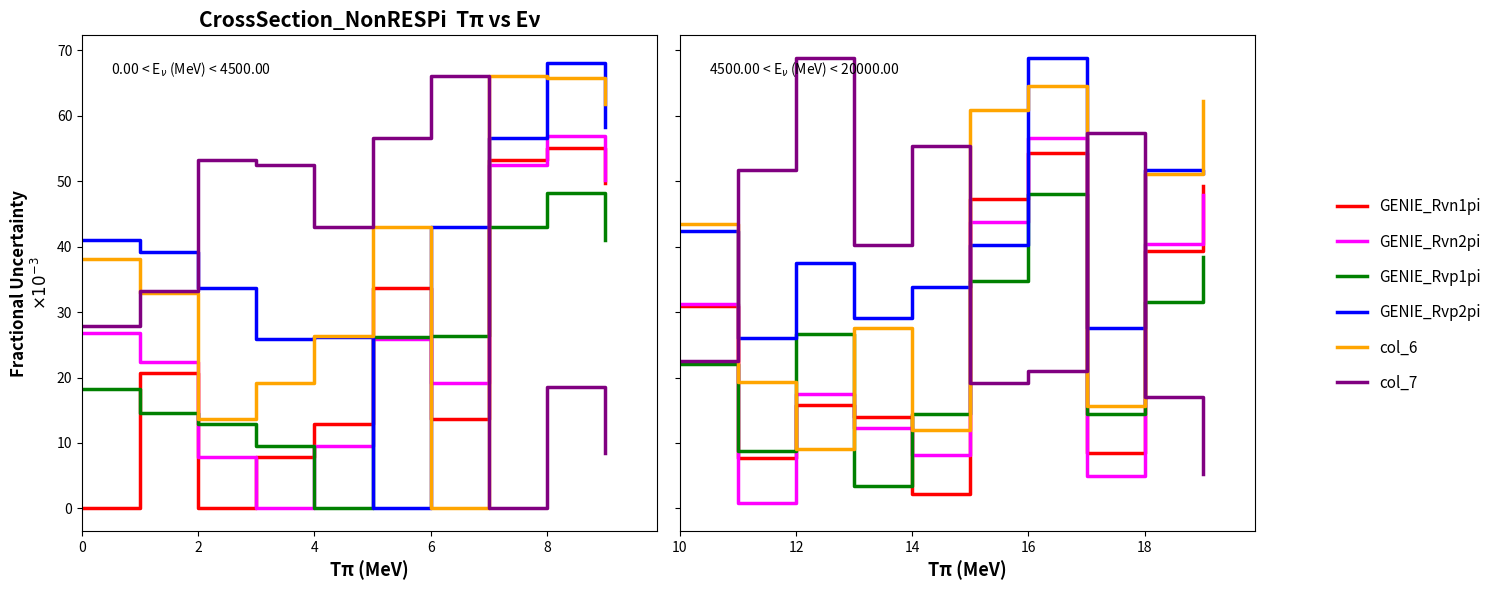

At which category does GENIE_Rvp2pi reach its first local peak?

12